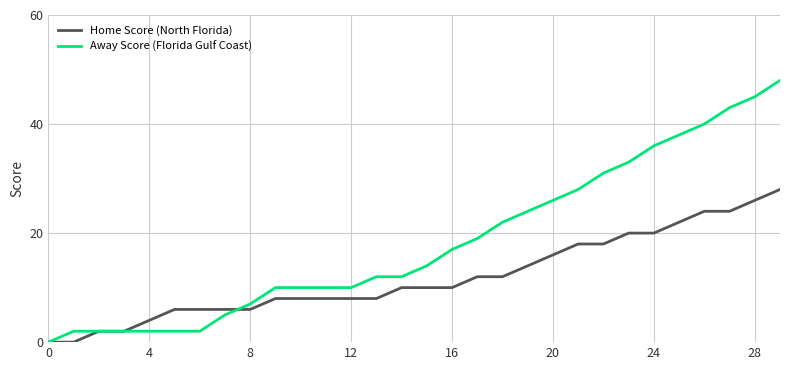

What is the sum of all Home Score (North Florida) values?

356